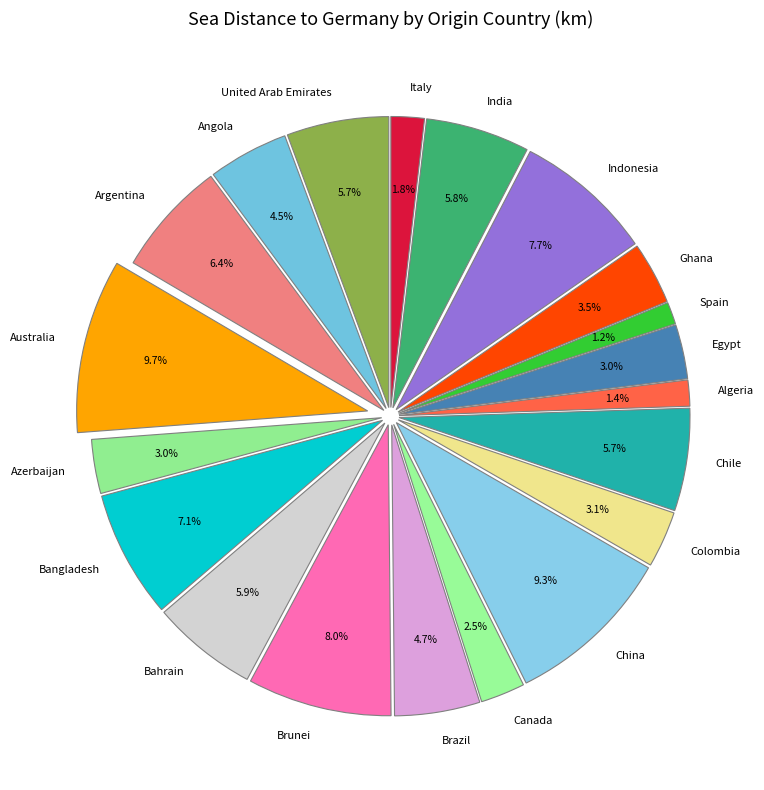

Combined, do Egypt and Spain account for over 50%?

No